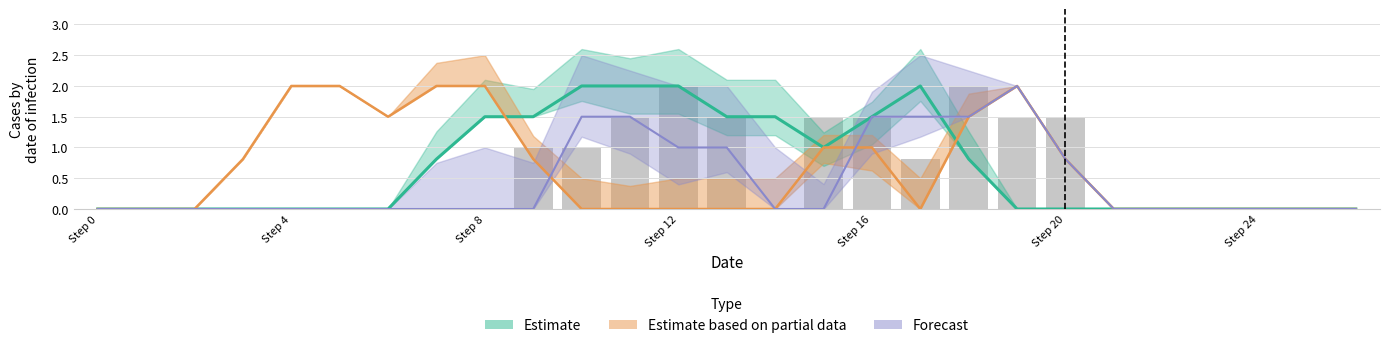

Count the number of categories in the chart.

27